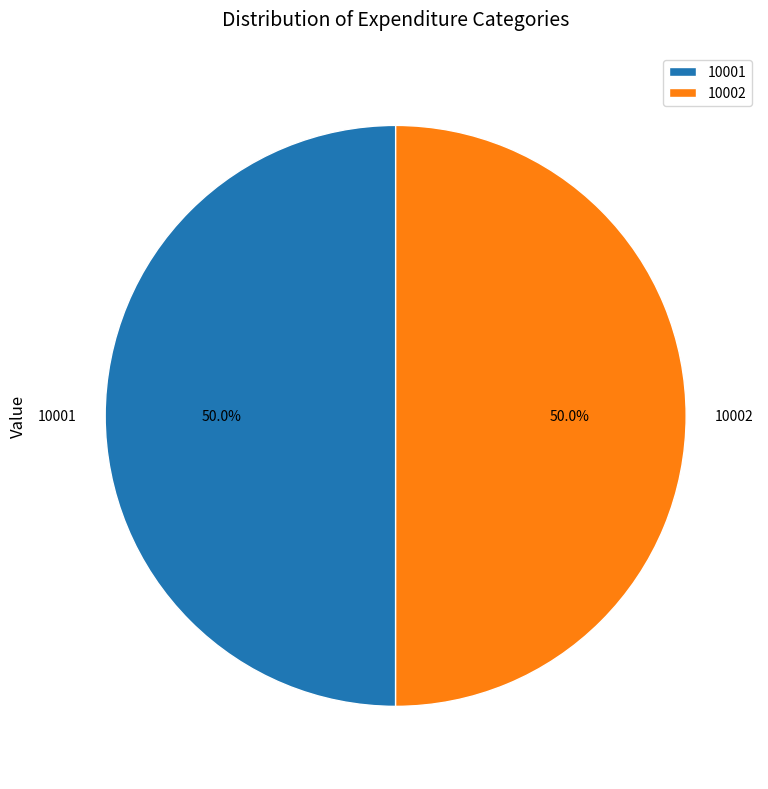

How many slices are in this pie chart?

2